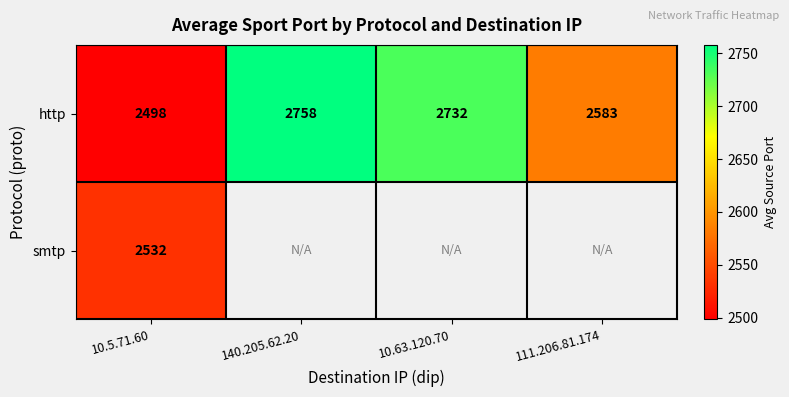

What value does the http series have at 111.206.81.174?

2583.1